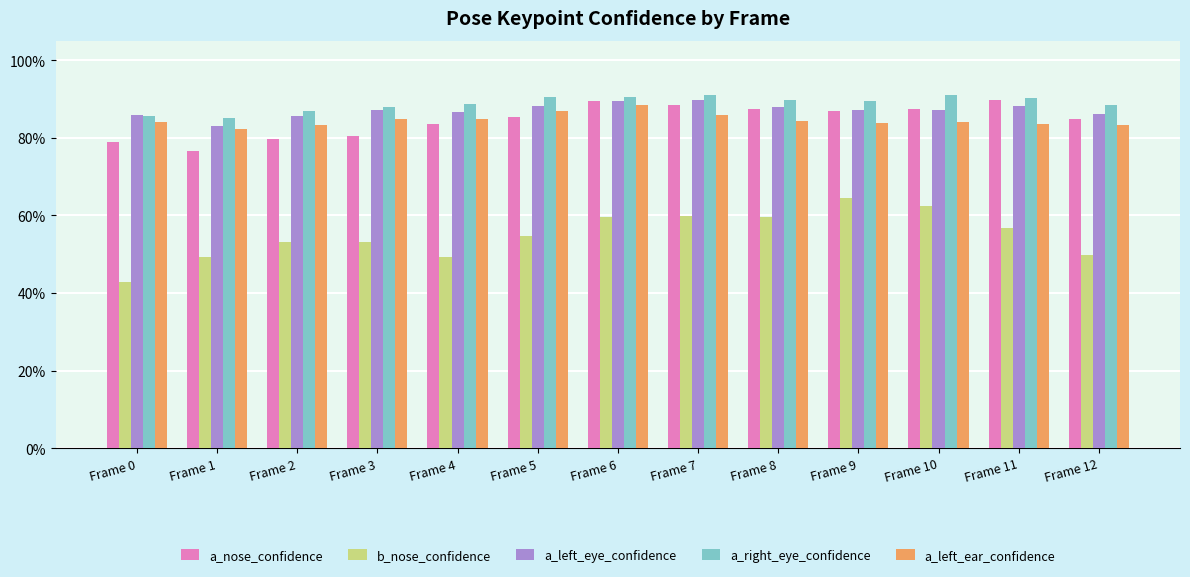

The a_nose_confidence series shows 0.8 at Frame 1. True or false?

True